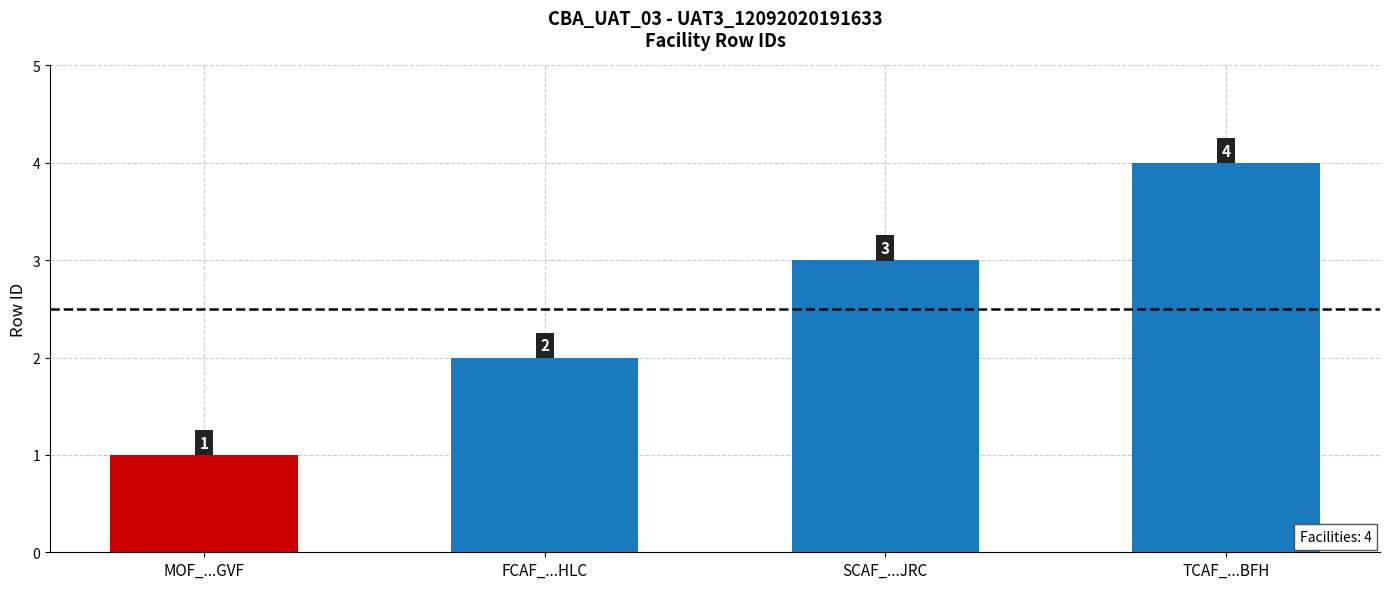

What is the ratio of the value at FCAF_...HLC to the value at MOF_...GVF?

2.0